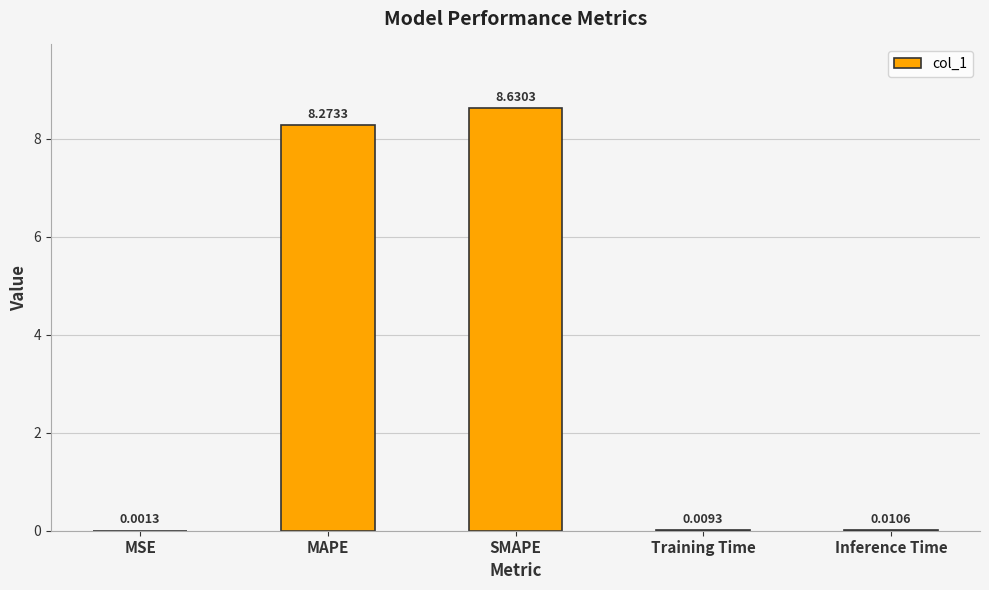

Is it true that the value at SMAPE is 8.6?

True